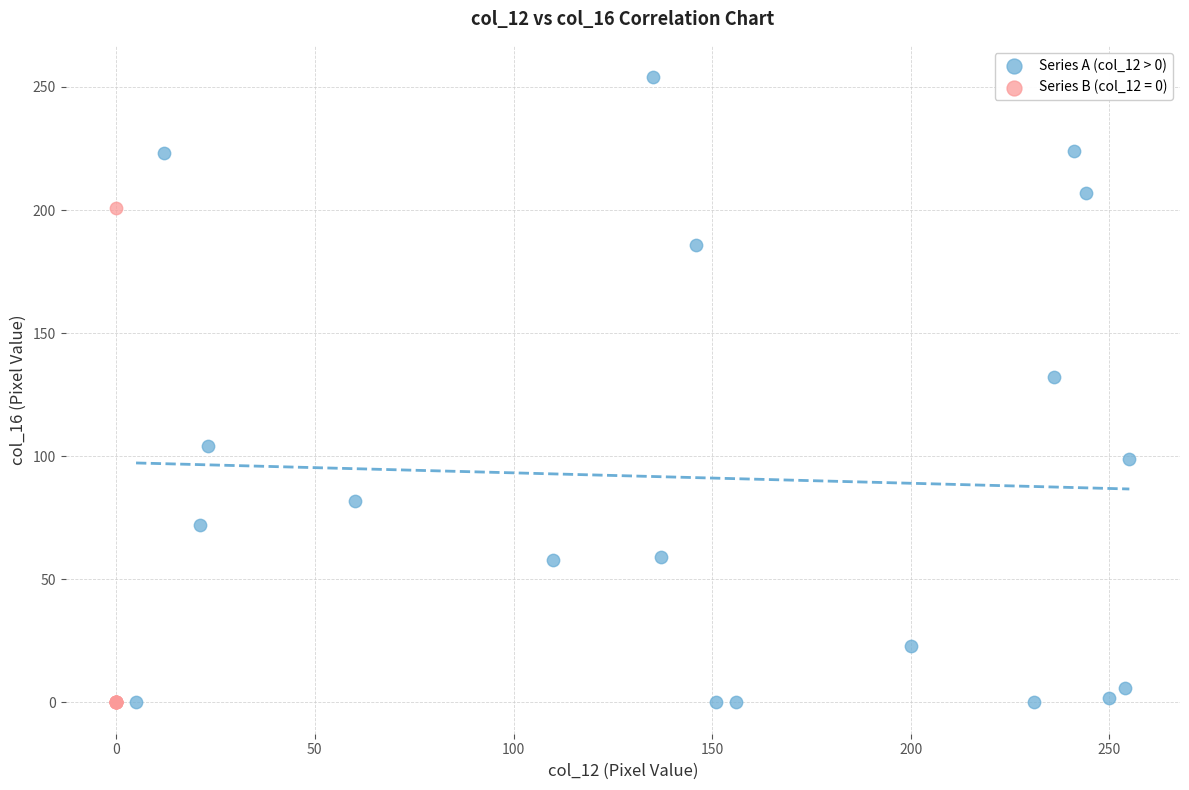

Which series reaches the maximum Y coordinate?

Series A (col_12 > 0)